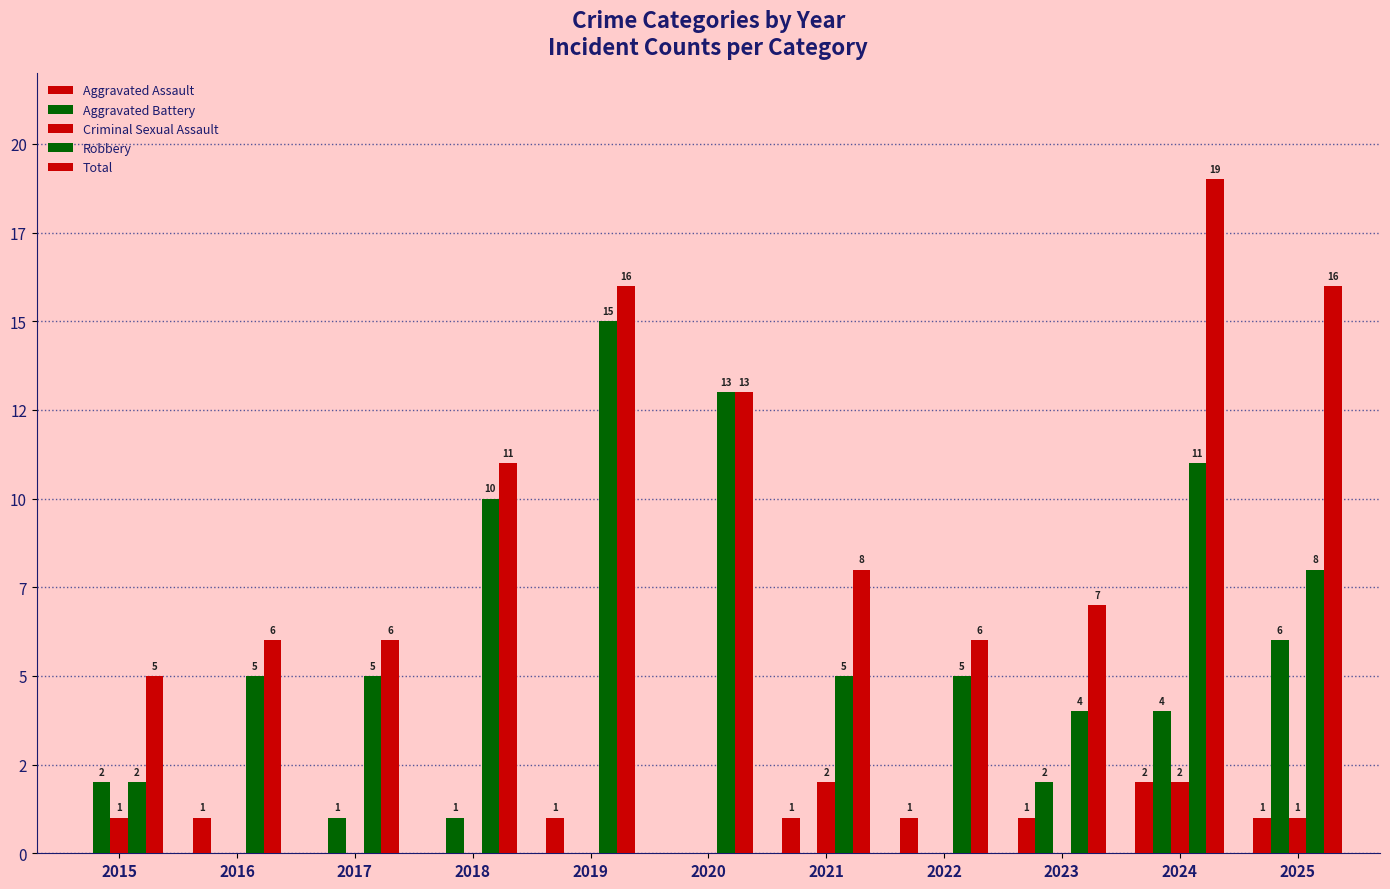

True or false: Aggravated Assault has a value of 1 at 2021.

True